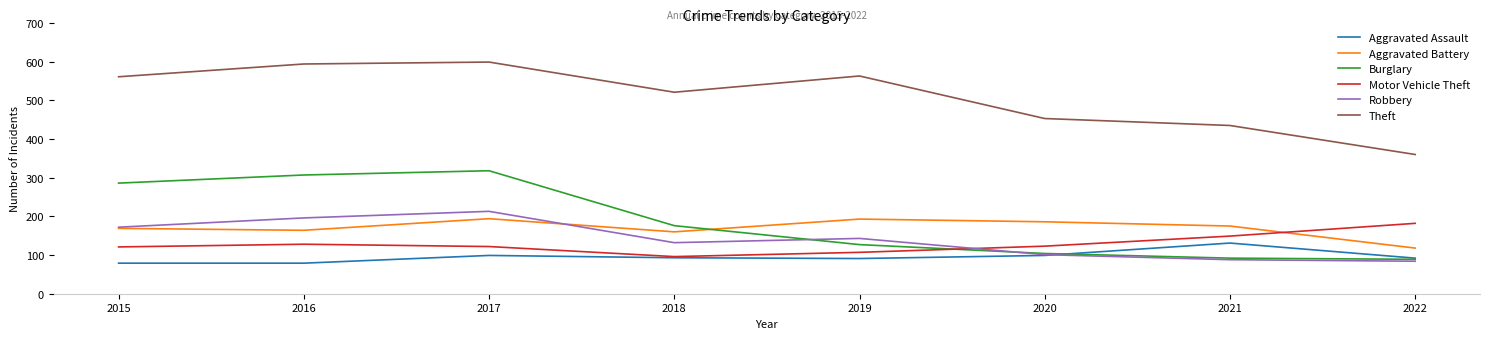

What is the smallest value displayed?

79